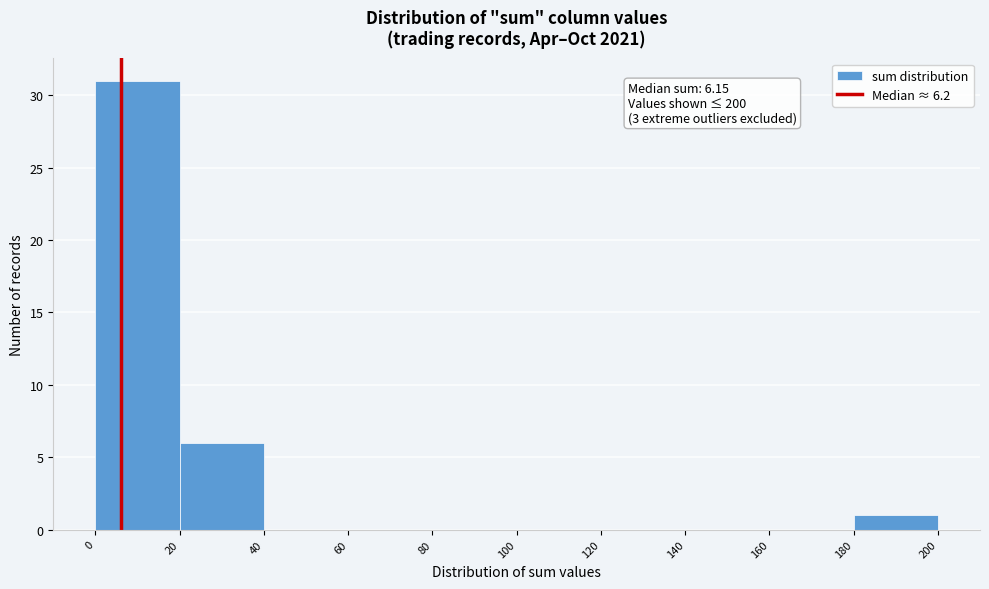

Over which range of the x-axis is the bar tallest?

0 to 20